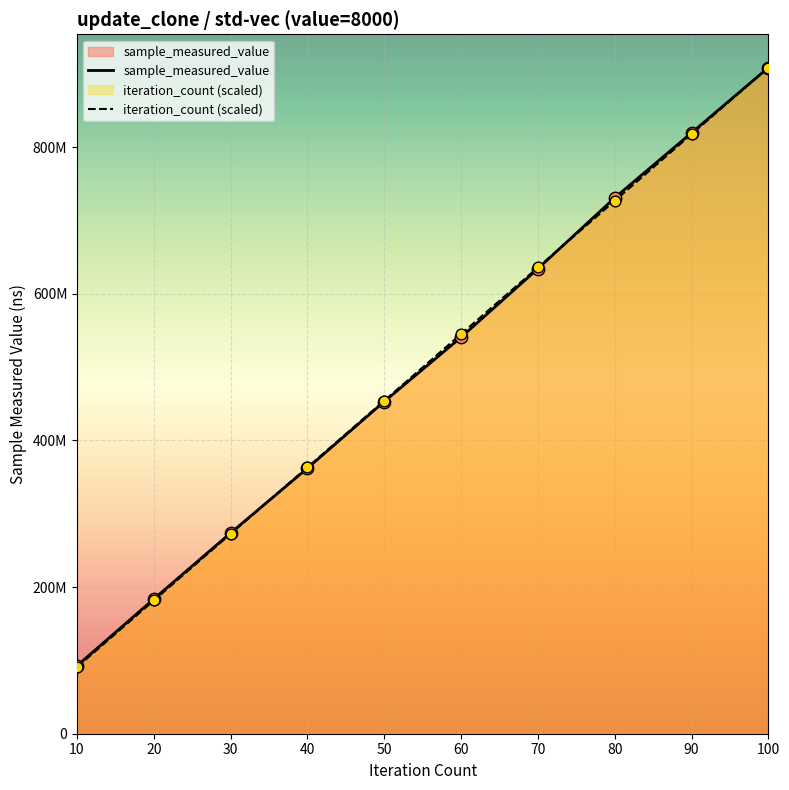

Which series reaches the maximum Y coordinate?

sample_measured_value